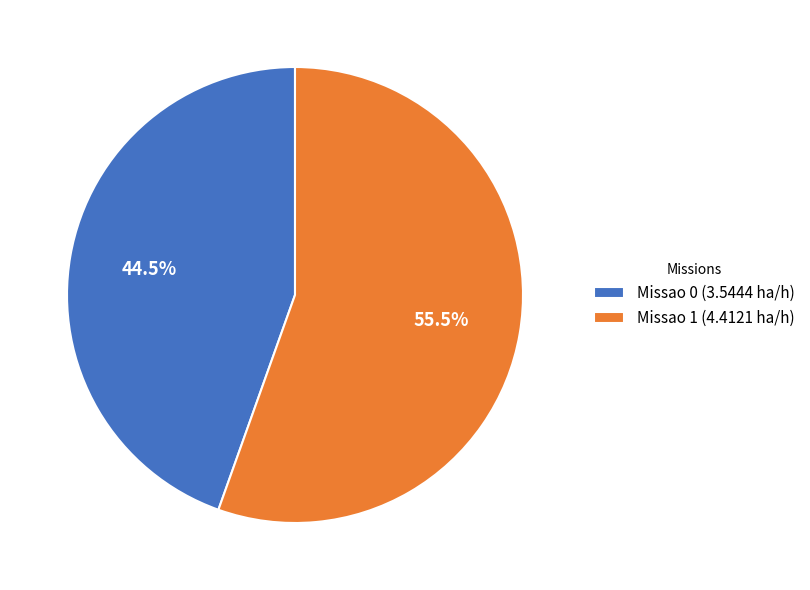

What is the ratio of the value at Missao 0 (3.5444 ha/h) to the value at Missao 1 (4.4121 ha/h)?

0.8